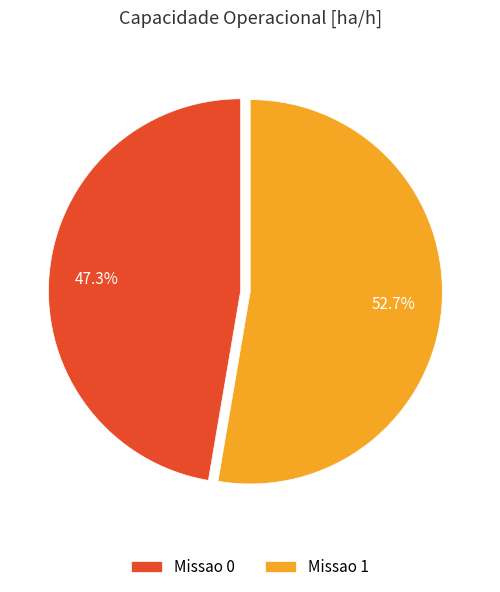

Rank the categories by value from lowest to highest.

Missao 0, Missao 1